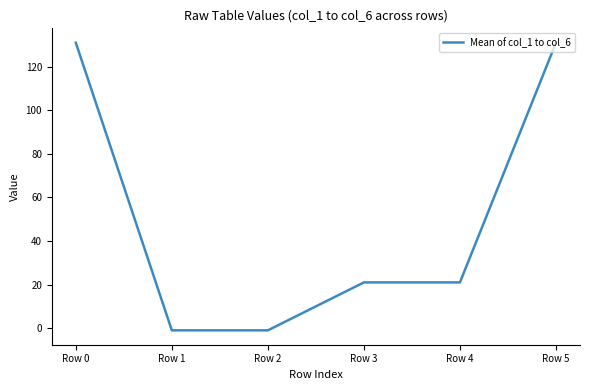

What is the ratio of the value at Row 0 to the value at Row 5?

1.0